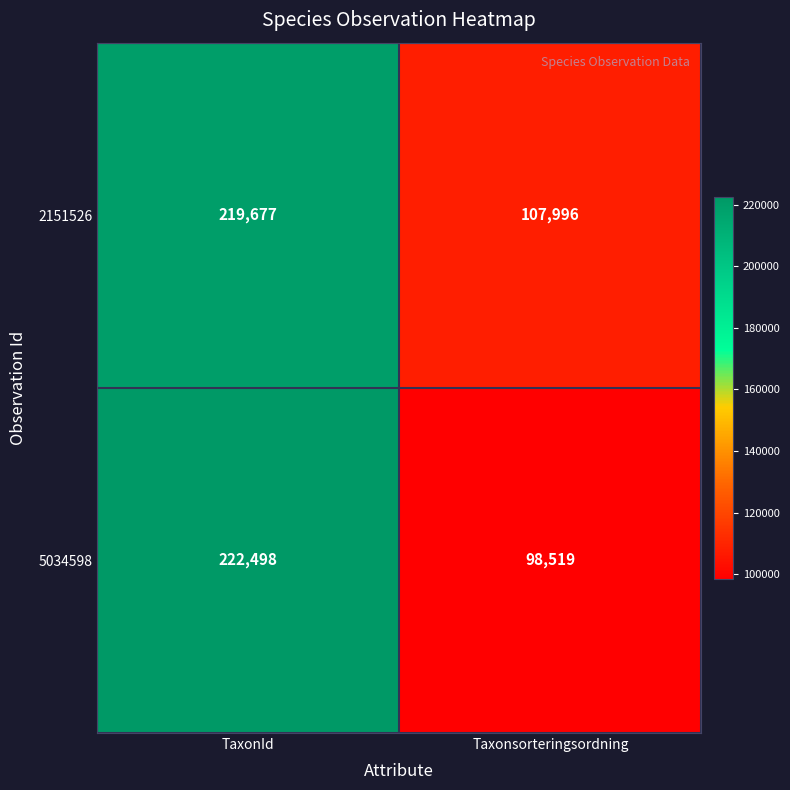

What is the difference between the 5034598 values at TaxonId and Taxonsorteringsordning?

123979